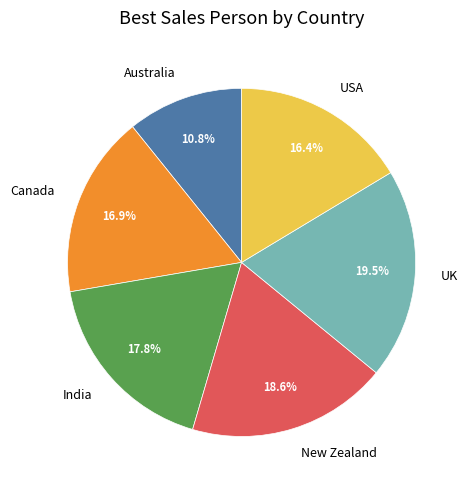

Which has a higher value, UK or New Zealand?

UK